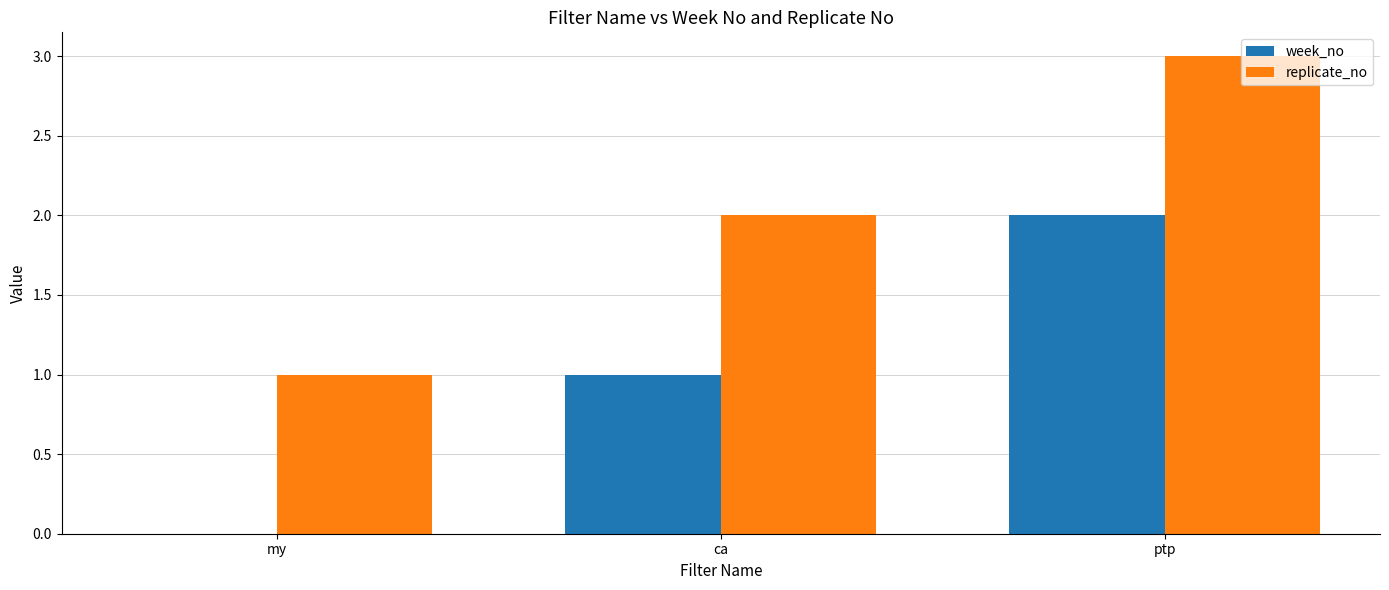

What is the sum of the replicate_no values at ptp and my?

4